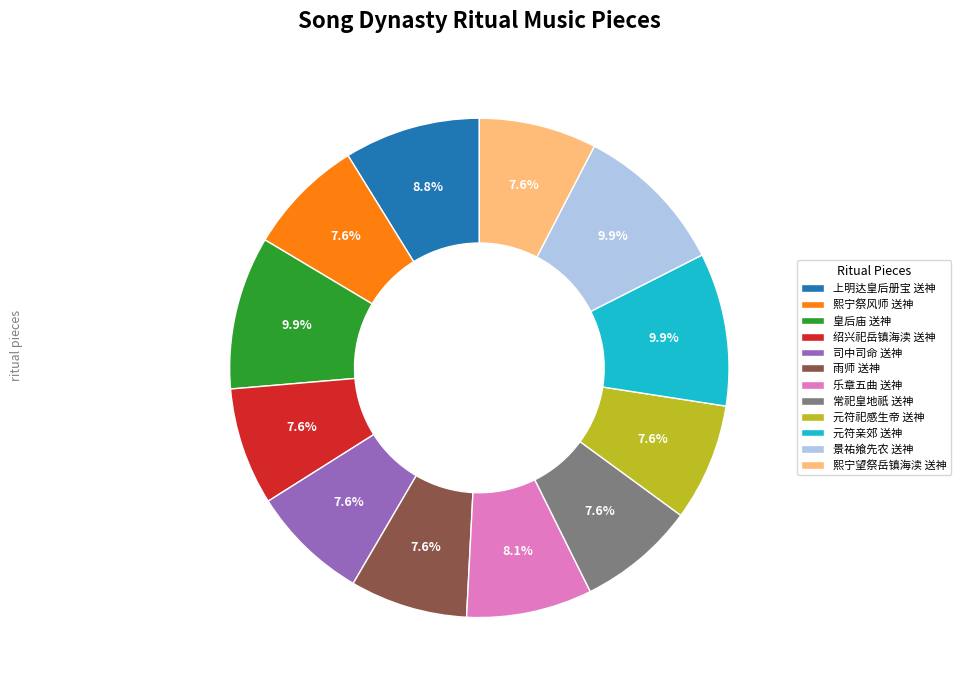

Does 绍兴祀岳镇海渎 送神 represent more than half of the total?

No